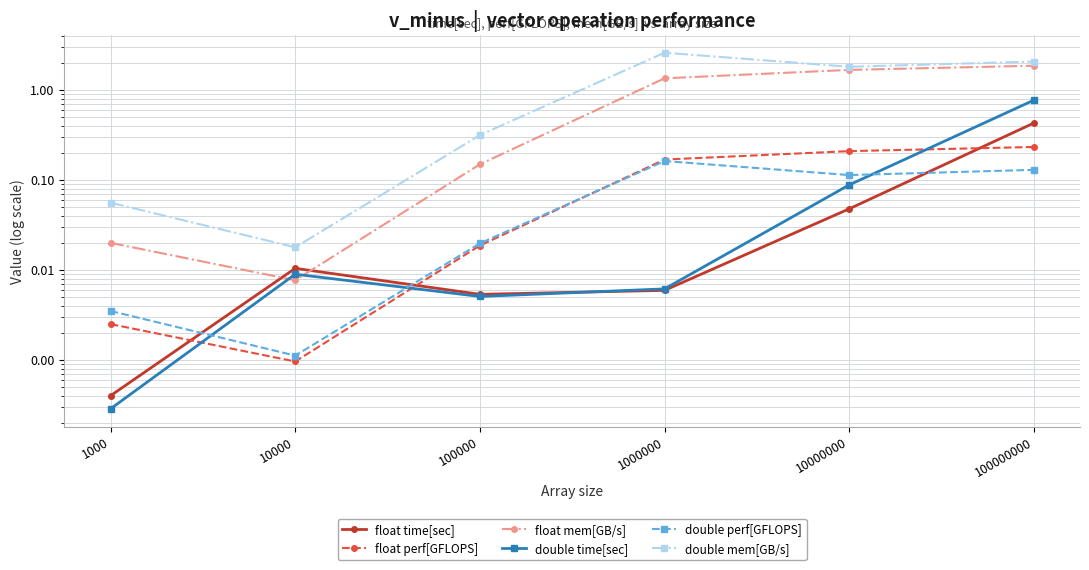

Is it true that float mem[GB/s] equals 0.1 at 100000?

True